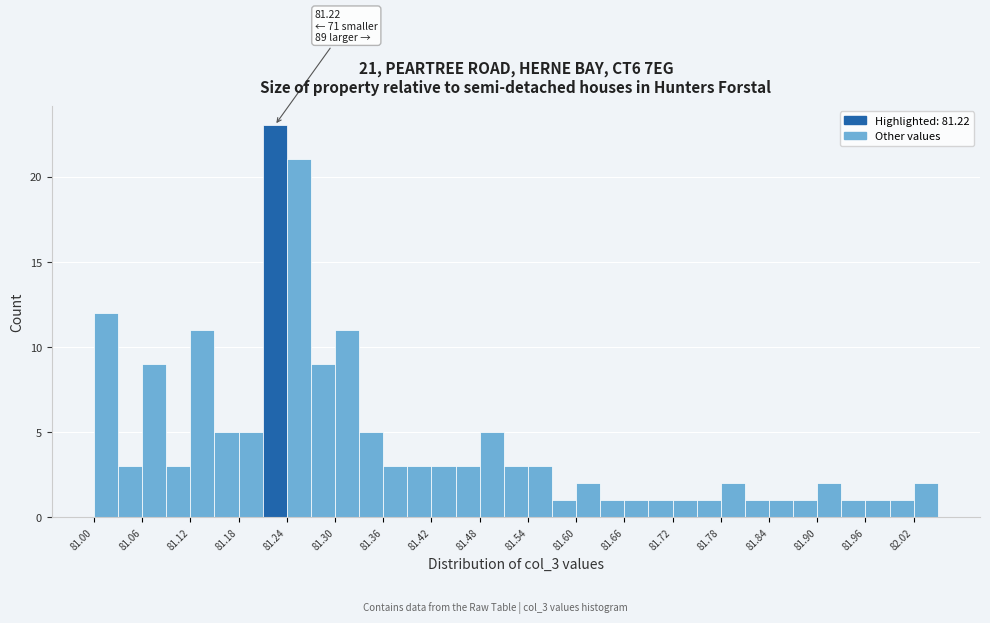

Around what value on the x-axis is the tallest bar? Give the approximate position of its centre, as read against the axis.

81.23